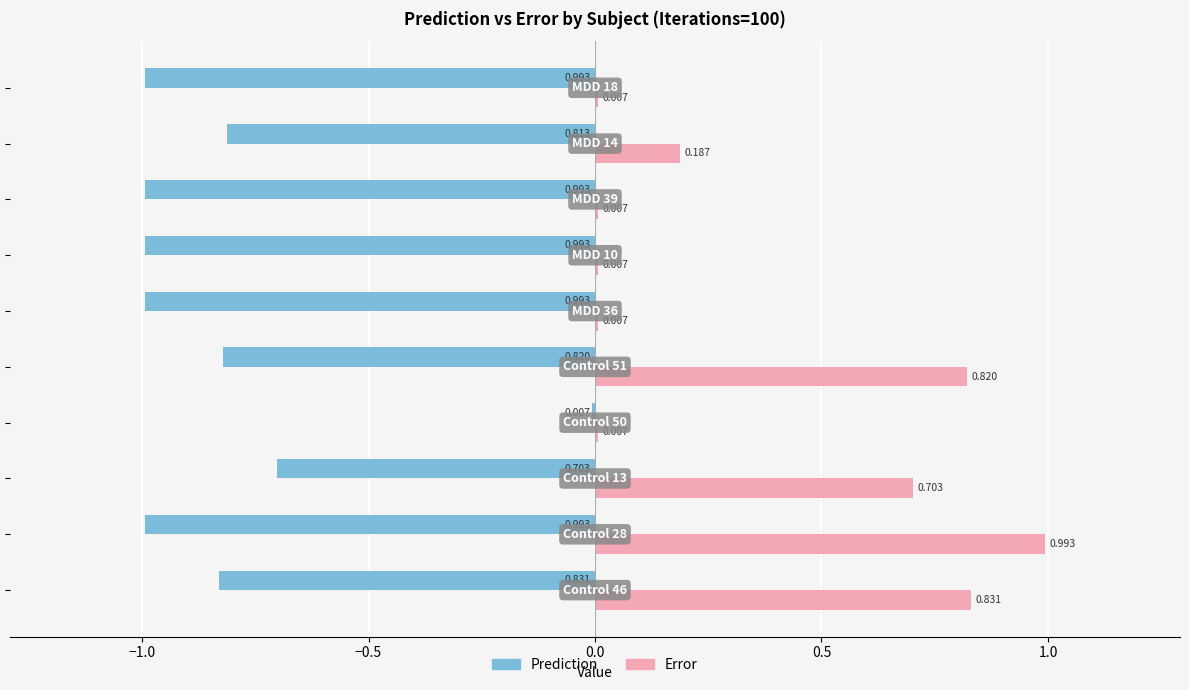

Which series has the largest total across all categories?

Error